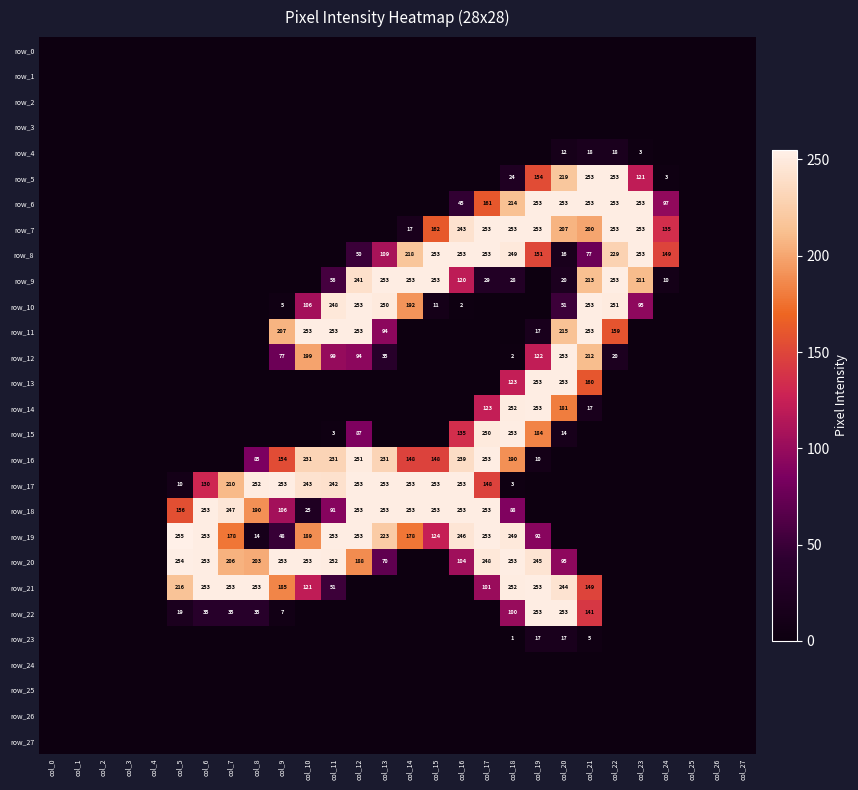

The row_19 series shows -118 at col_24. True or false?

False